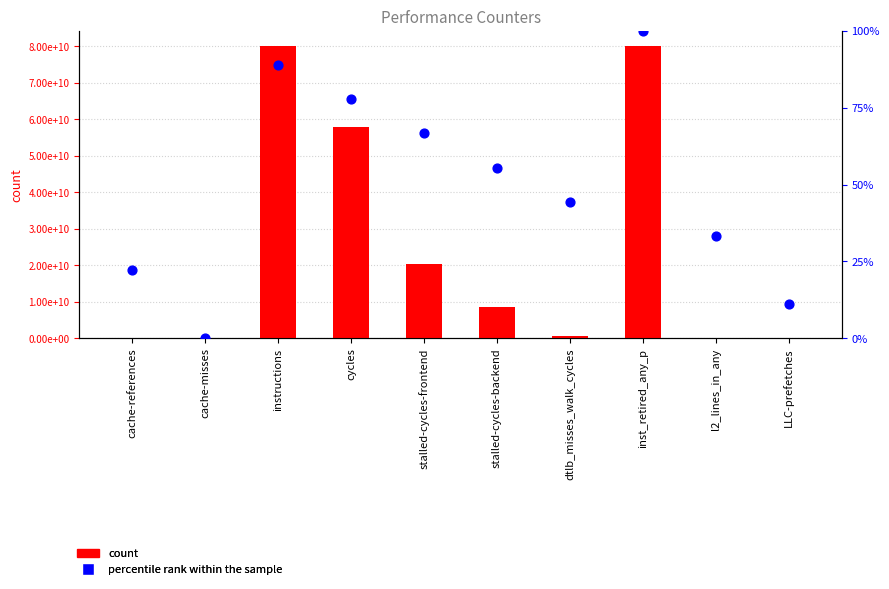

Is the value of percentile rank within the sample at cache-misses greater than the value of count at l2_lines_in_any?

No